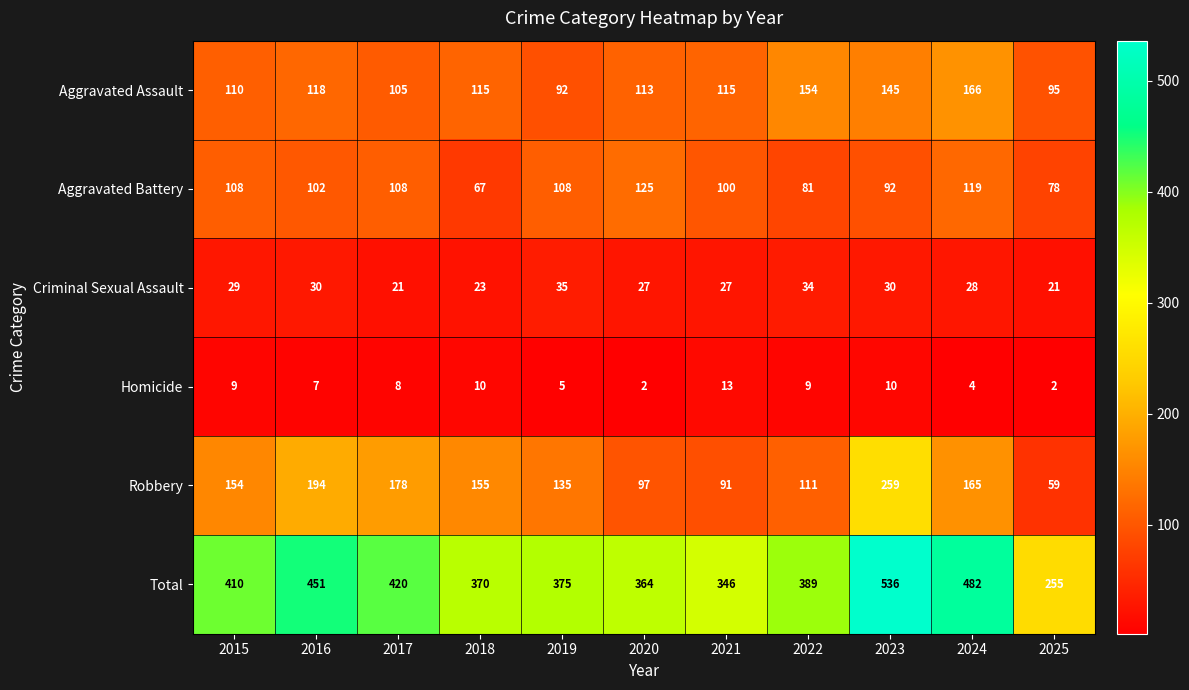

Between 2017 and 2020, which series saw the biggest shift?

Robbery